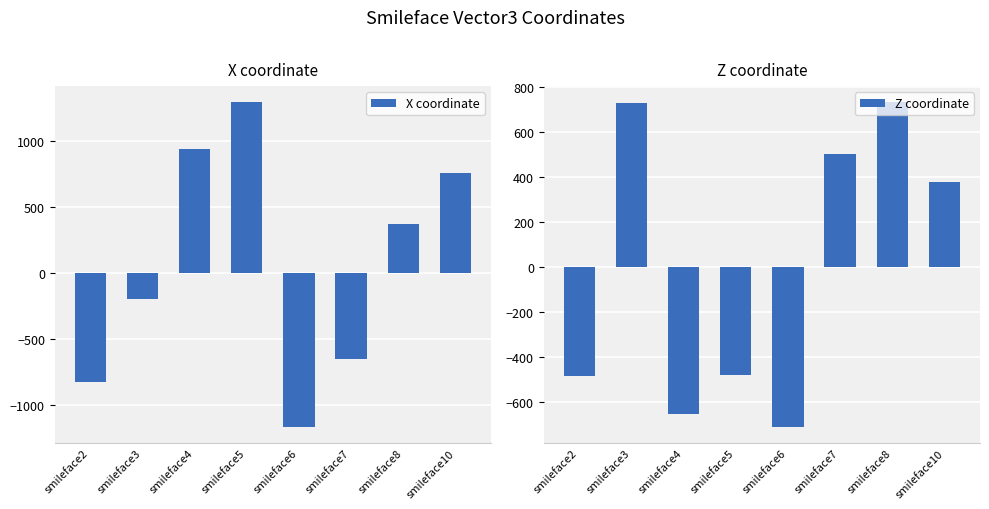

How many groups of bars are there?

8